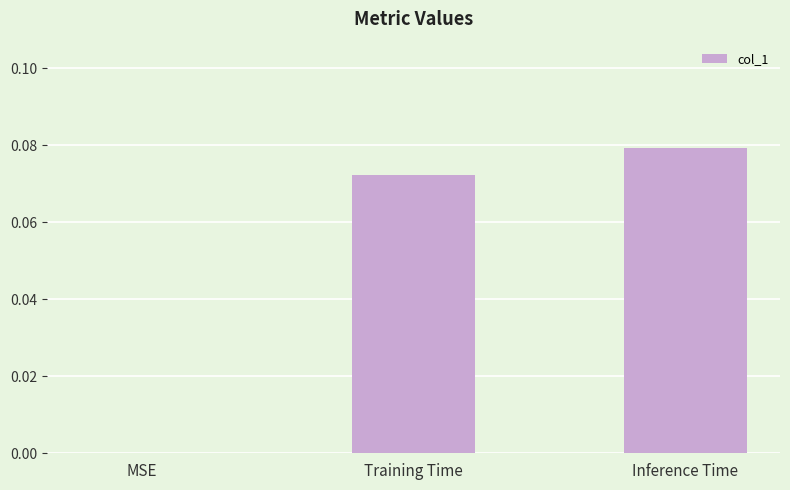

Between Inference Time and MSE, which is larger?

Inference Time